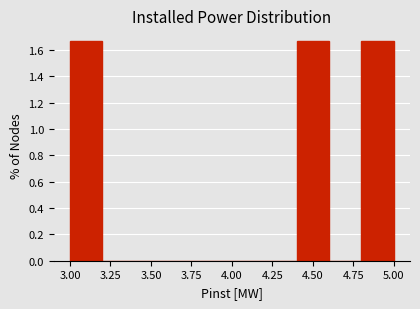

Reading left to right, list every bar in this chart as the range it spans on the x-axis followed by its height. The values are not printed on the chart, so give them approximately, as read against the axis.

3.0 to 3.2: 1.66
3.2 to 3.4: 0
3.4 to 3.6: 0
3.6 to 3.8: 0
3.8 to 4.0: 0
4.0 to 4.2: 0
4.2 to 4.4: 0
4.4 to 4.6: 1.66
4.6 to 4.8: 0
4.8 to 5.0: 1.66